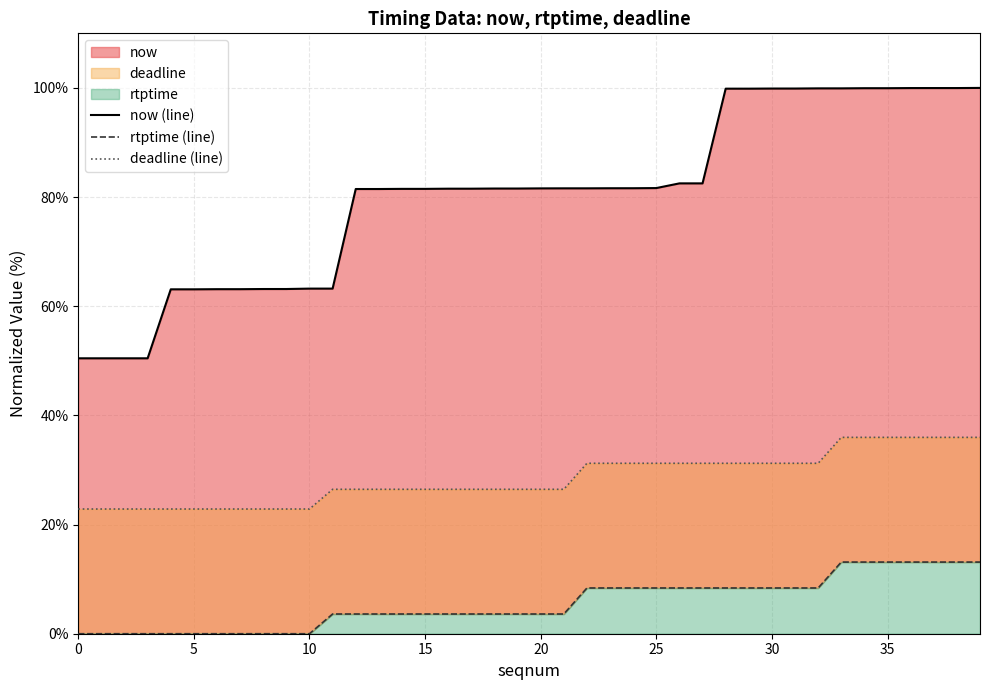

True or false: deadline (line) and now (line) cross at least once.

False